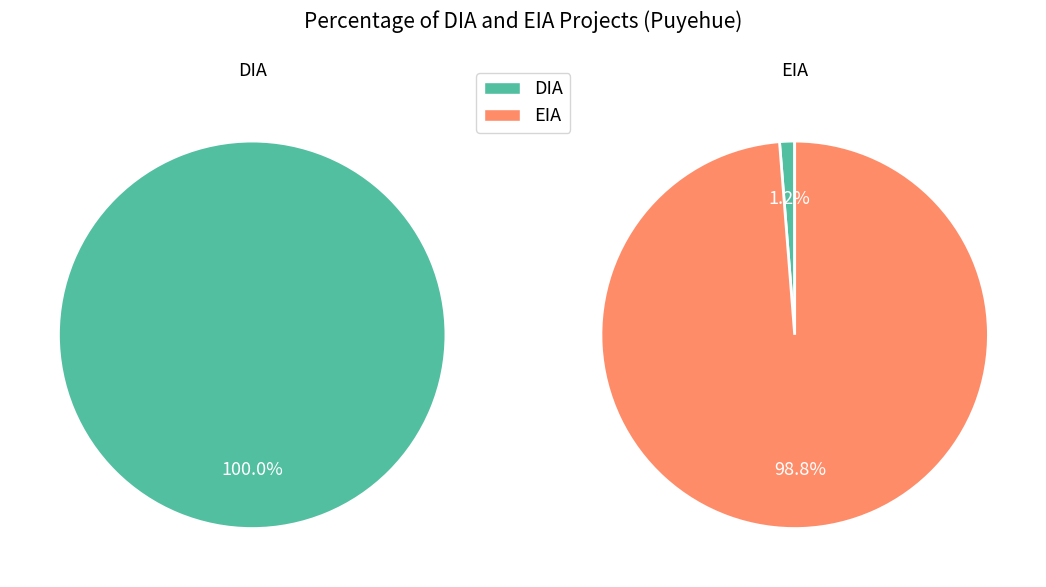

Which slice is the largest?

DIA